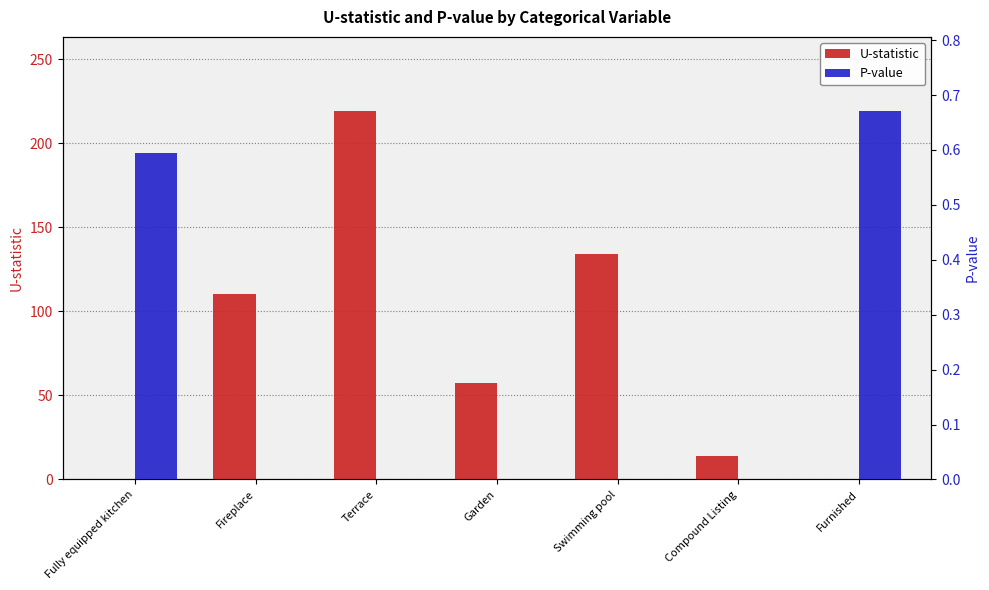

Between Swimming pool and Furnished, which is larger?

Swimming pool